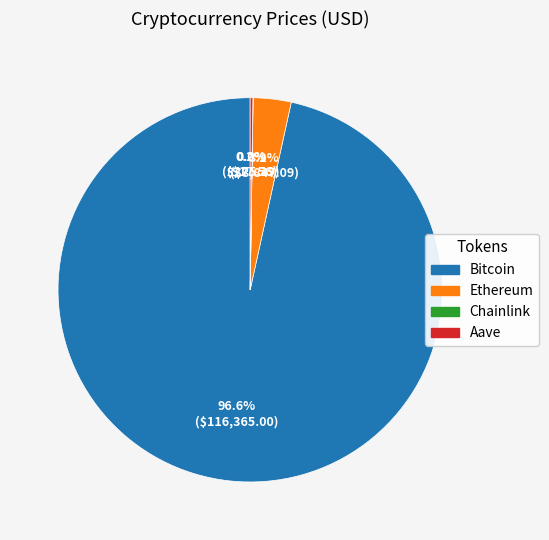

To the nearest percent, what is the average slice percentage?

25%